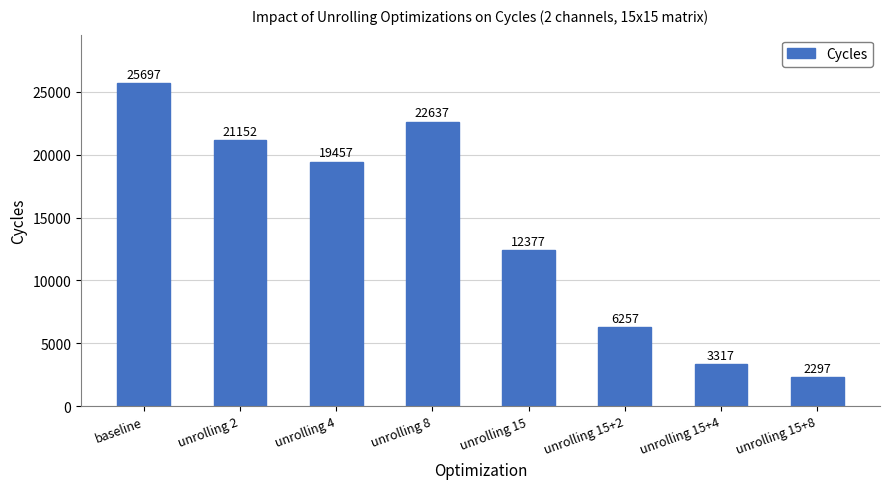

Which category has the highest value across all series?

baseline